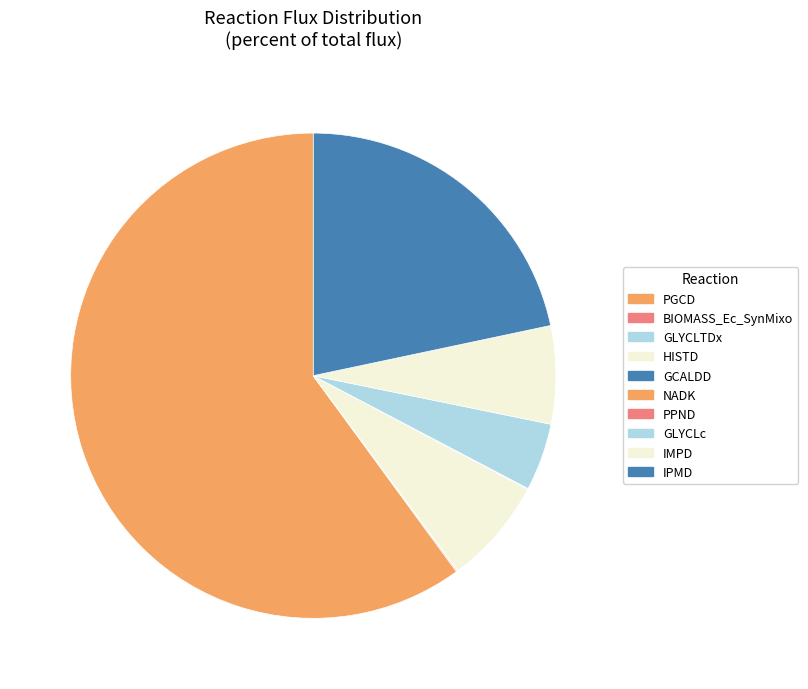

What percentage is NOT represented by HISTD?

92.9%